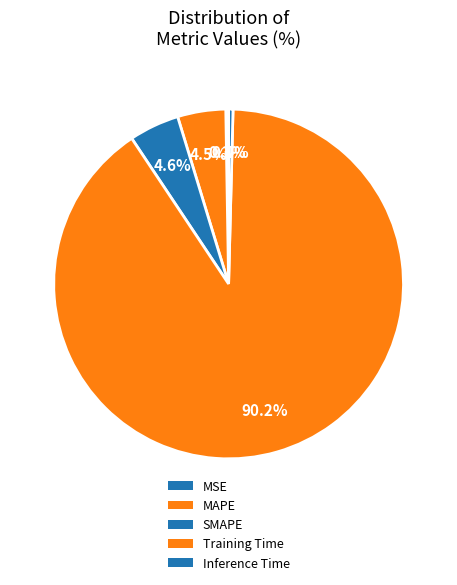

Rank the categories by value from lowest to highest.

MSE, Inference Time, MAPE, SMAPE, Training Time